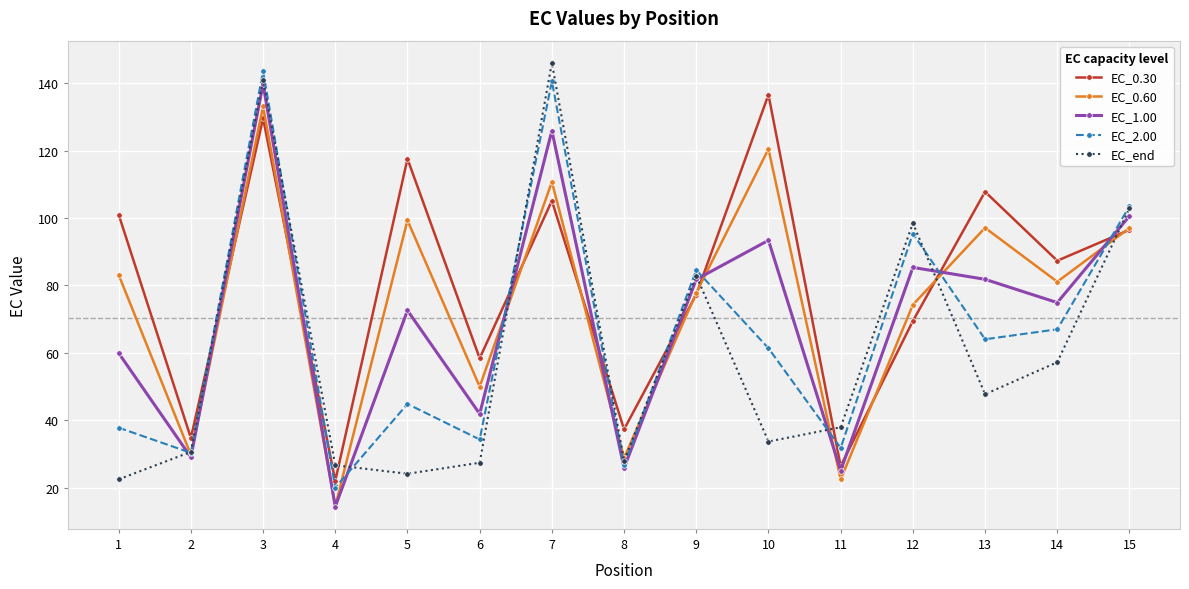

Which series has the largest total across all categories?

EC_0.30